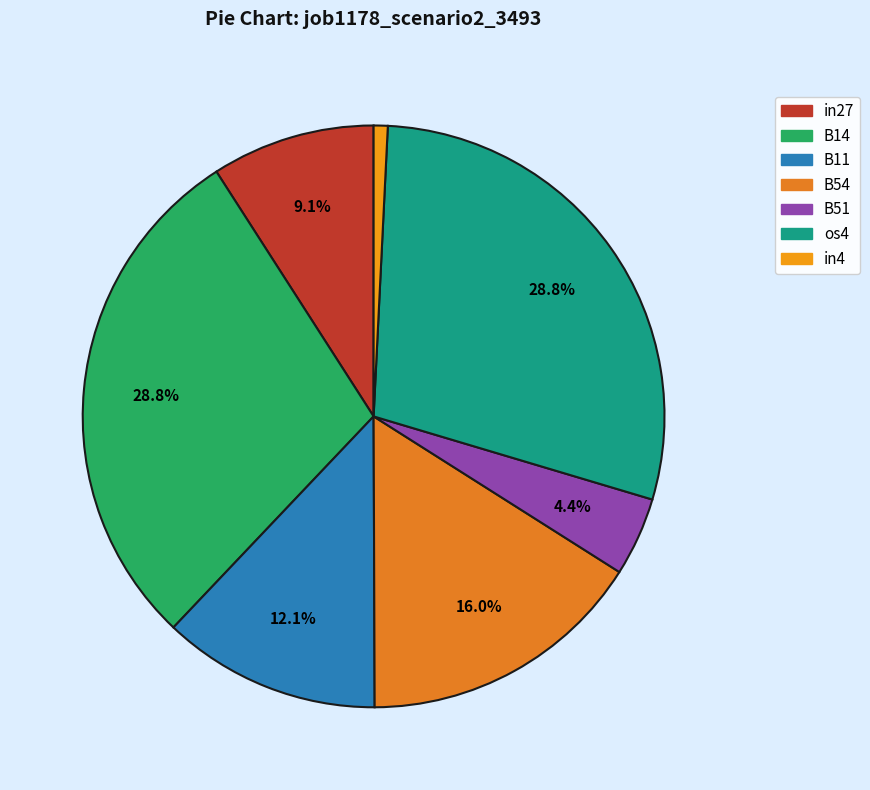

Is it true that B11 is 3% of the pie?

False